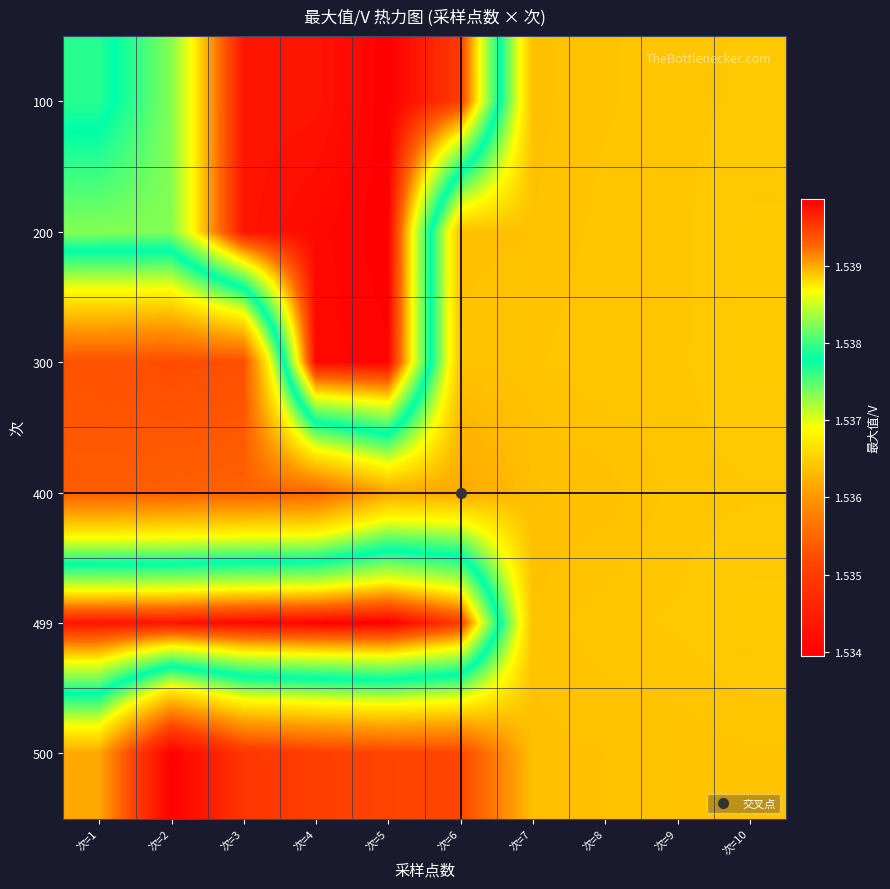

Reading left to right, extract all data points from this chart.

100: 次=1=1.5	次=2=1.5	次=3=1.5	次=4=1.5	次=5=1.5	次=6=1.5	次=7=1.5	次=8=1.5	次=9=1.5	次=10=1.5
200: 次=1=1.5	次=2=1.5	次=3=1.5	次=4=1.5	次=5=1.5	次=6=1.5	次=7=1.5	次=8=1.5	次=9=1.5	次=10=1.5
300: 次=1=1.5	次=2=1.5	次=3=1.5	次=4=1.5	次=5=1.5	次=6=1.5	次=7=1.5	次=8=1.5	次=9=1.5	次=10=1.5
400: 次=1=1.5	次=2=1.5	次=3=1.5	次=4=1.5	次=5=1.5	次=6=1.5	次=7=1.5	次=8=1.5	次=9=1.5	次=10=1.5
499: 次=1=1.5	次=2=1.5	次=3=1.5	次=4=1.5	次=5=1.5	次=6=1.5	次=7=1.5	次=8=1.5	次=9=1.5	次=10=1.5
500: 次=1=1.5	次=2=1.5	次=3=1.5	次=4=1.5	次=5=1.5	次=6=1.5	次=7=1.5	次=8=1.5	次=9=1.5	次=10=1.5